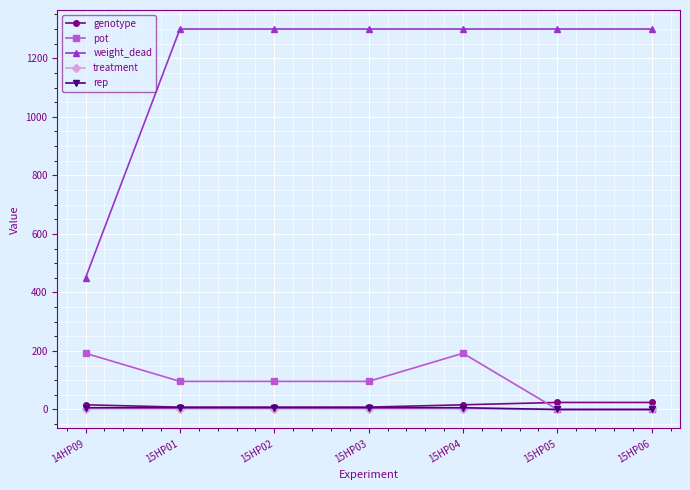

How many data points does each series have?

7